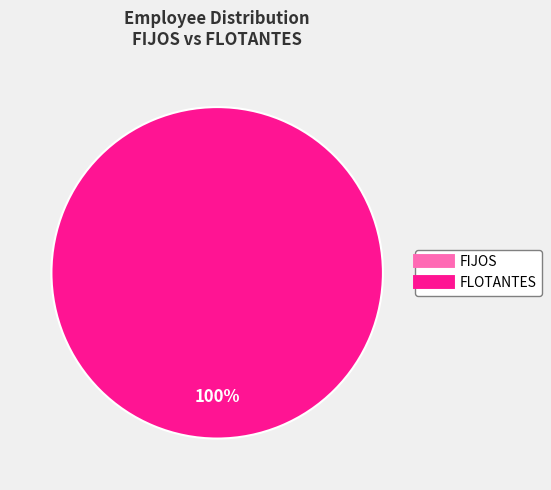

What percentage do FIJOS and FLOTANTES together represent?

100.0%